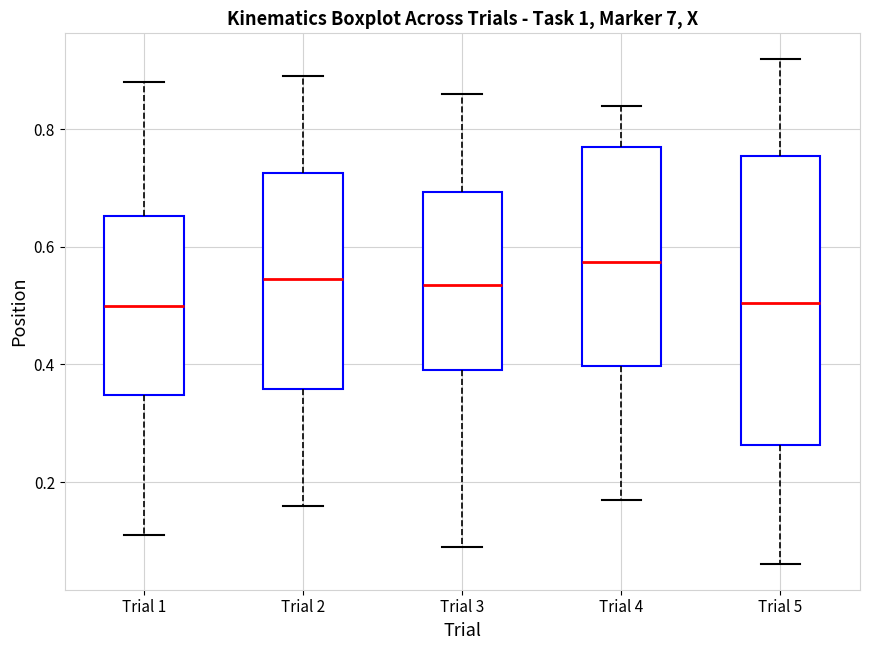

Reading left to right, read every box against the y-axis: the position of its median line, the range the box covers, and the ends of its whiskers. The values are not printed on the chart, so give them approximately, as read against the axis.

Trial 1: median 0.50, box 0.34 to 0.66, whiskers 0.12 to 0.88
Trial 2: median 0.54, box 0.36 to 0.72, whiskers 0.16 to 0.90
Trial 3: median 0.54, box 0.40 to 0.70, whiskers 0.10 to 0.86
Trial 4: median 0.58, box 0.40 to 0.78, whiskers 0.18 to 0.84
Trial 5: median 0.50, box 0.26 to 0.76, whiskers 0.06 to 0.92